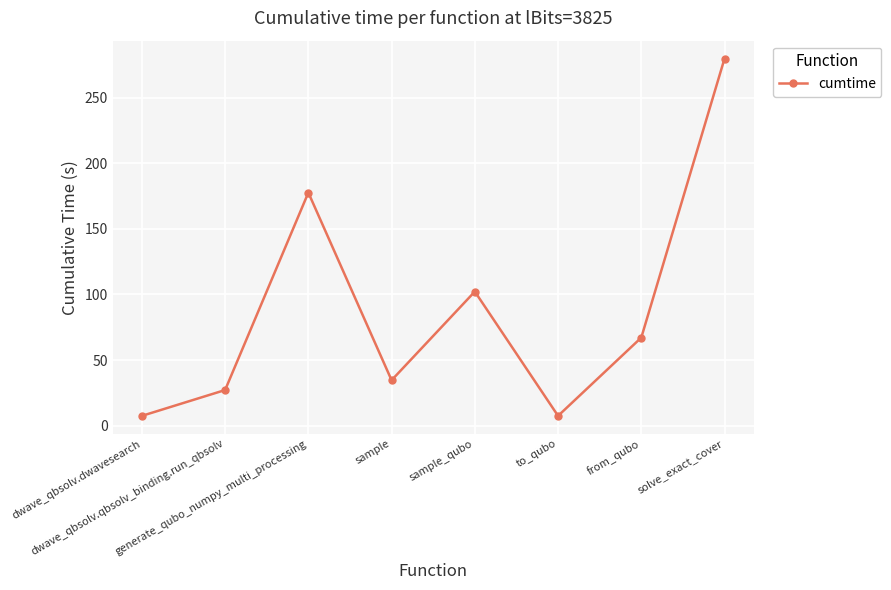

Reading right to left, extract all data points from this chart.

solve_exact_cover=279.9	from_qubo=67.1	to_qubo=7.5	sample_qubo=102.2	sample=34.6	generate_qubo_numpy_multi_processing=177.7	dwave_qbsolv.qbsolv_binding.run_qbsolv=27.1	dwave_qbsolv.dwavesearch=7.5